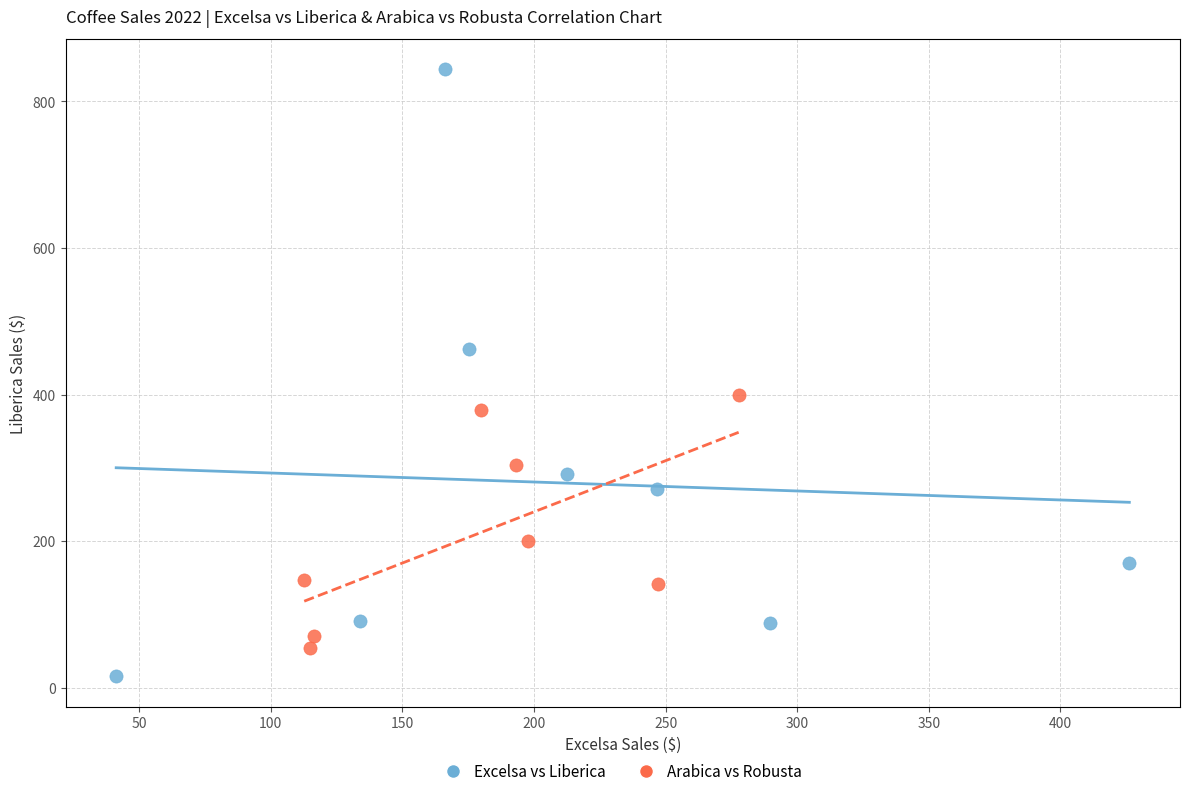

Which series contains the lowest Y value?

Excelsa vs Liberica